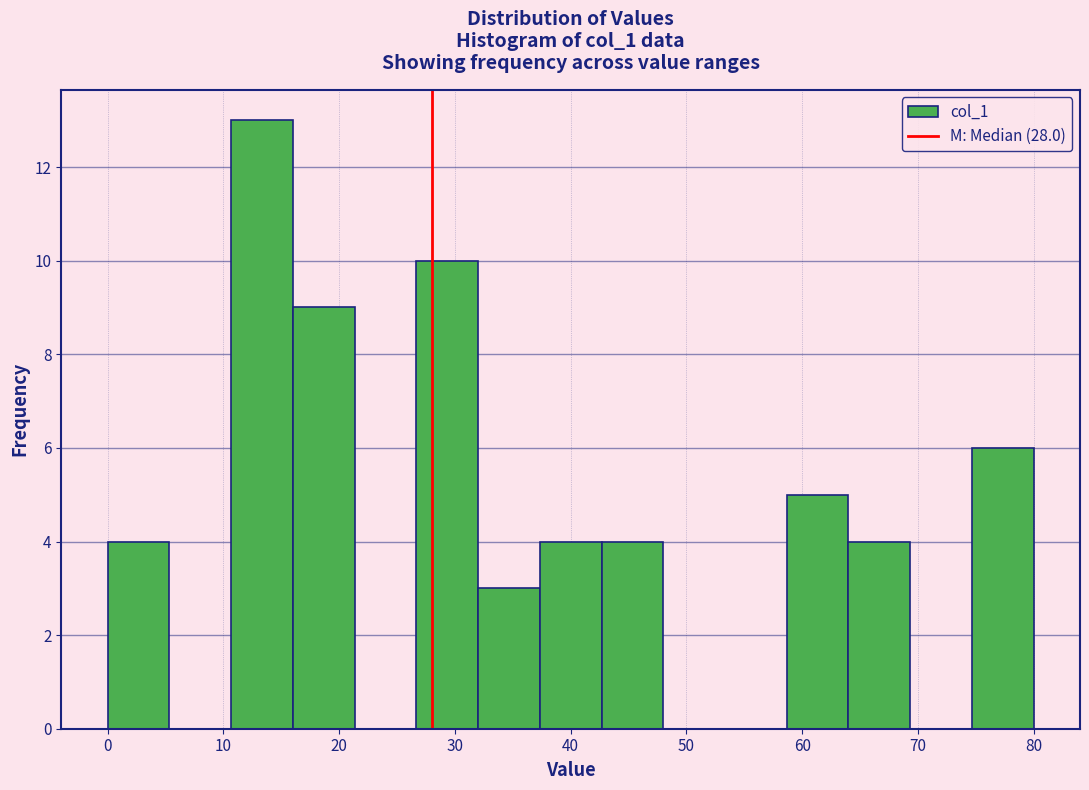

Which range on the x-axis has the tallest bar?

11 to 16